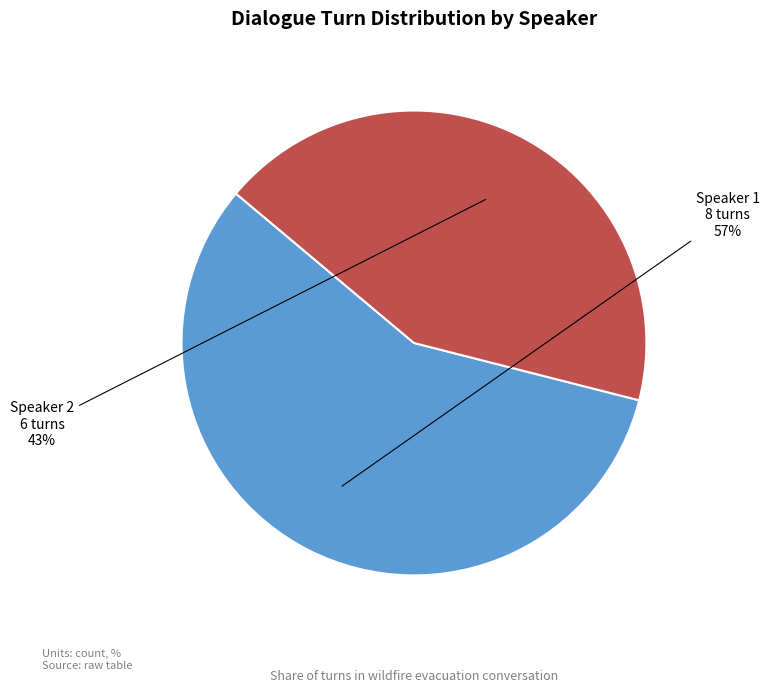

Rank the categories by value from lowest to highest.

Speaker 2, Speaker 1